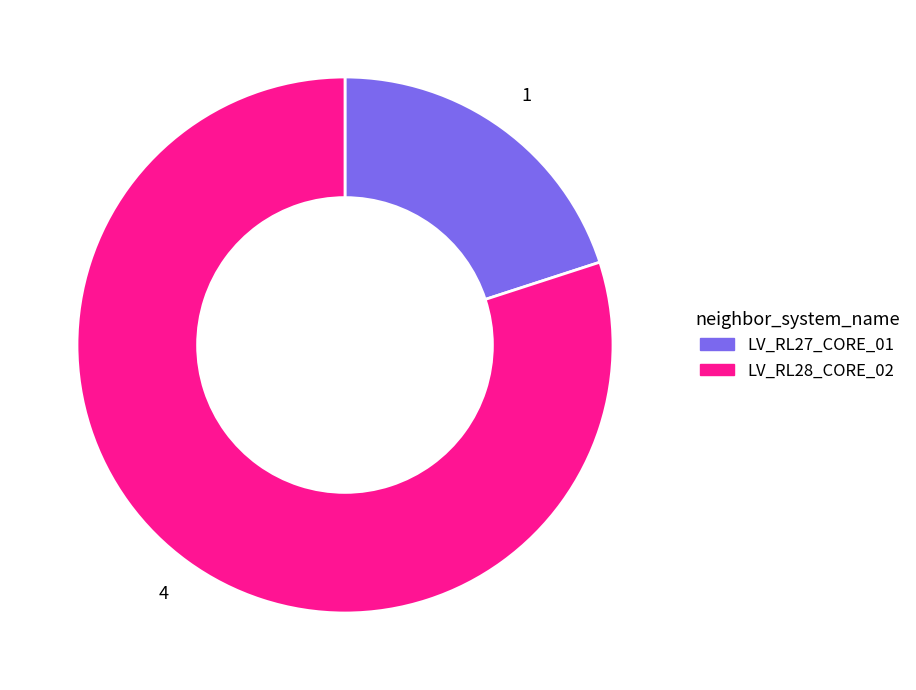

Which has a higher value, LV_RL28_CORE_02 or LV_RL27_CORE_01?

LV_RL28_CORE_02